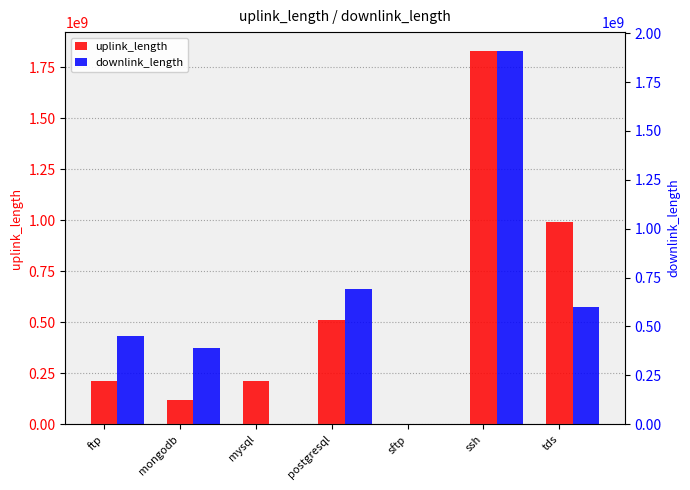

What is the sum of the downlink_length values at tds and sftp?

600078652